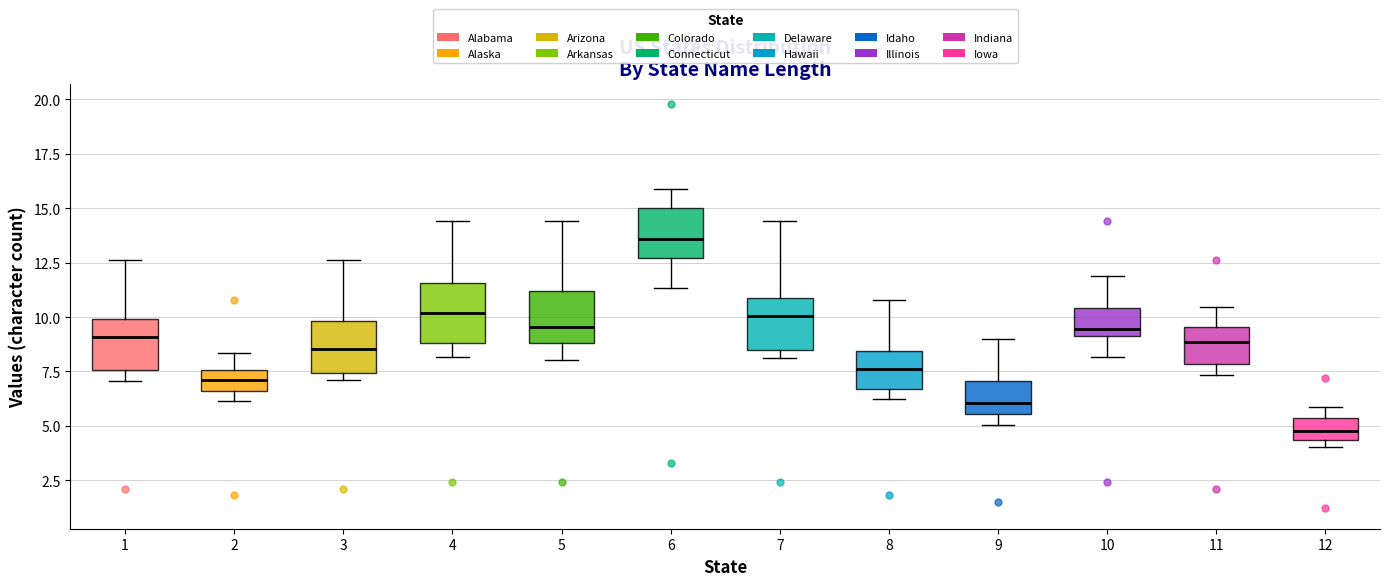

Which box has the lowest median line?

12